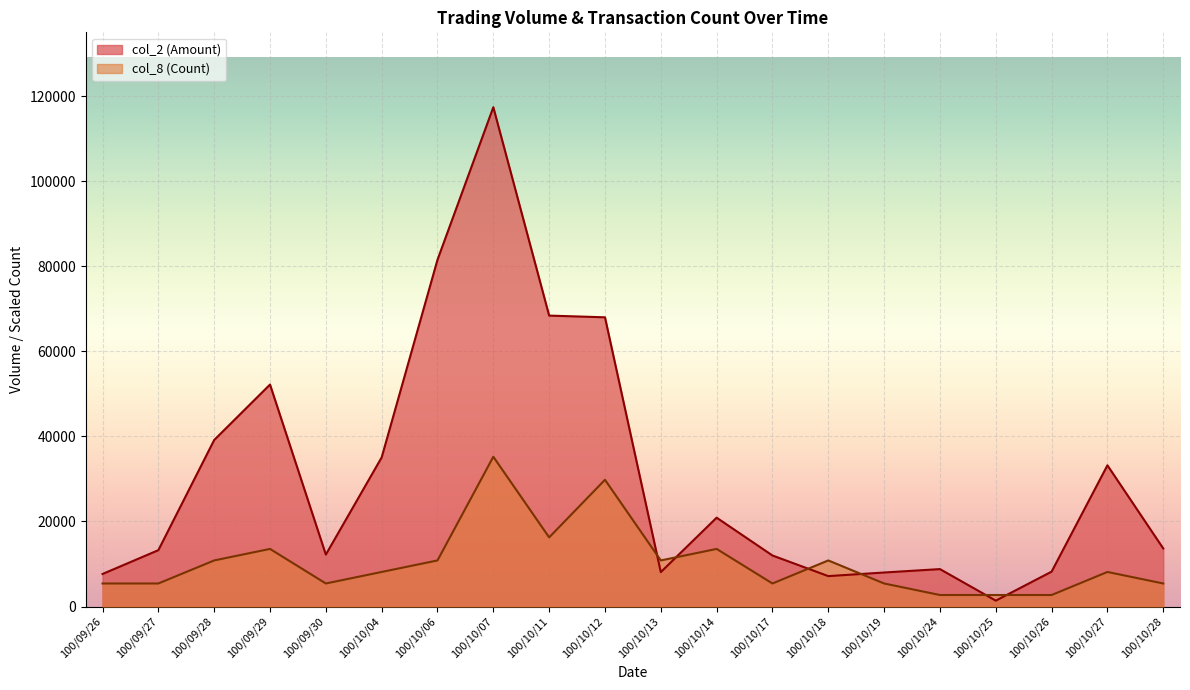

What position from the left is 100/09/27?

2